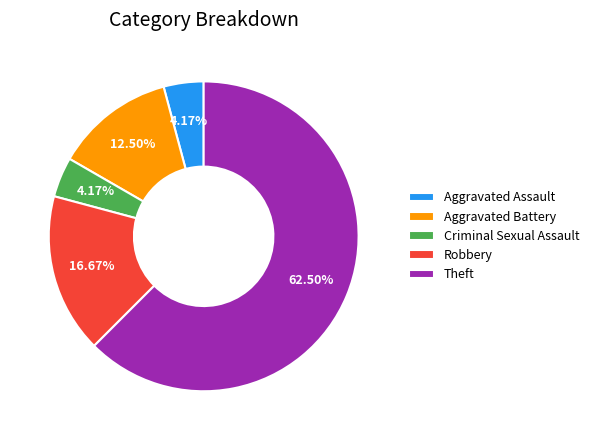

Do Aggravated Battery and Criminal Sexual Assault together represent more than half of the pie?

No